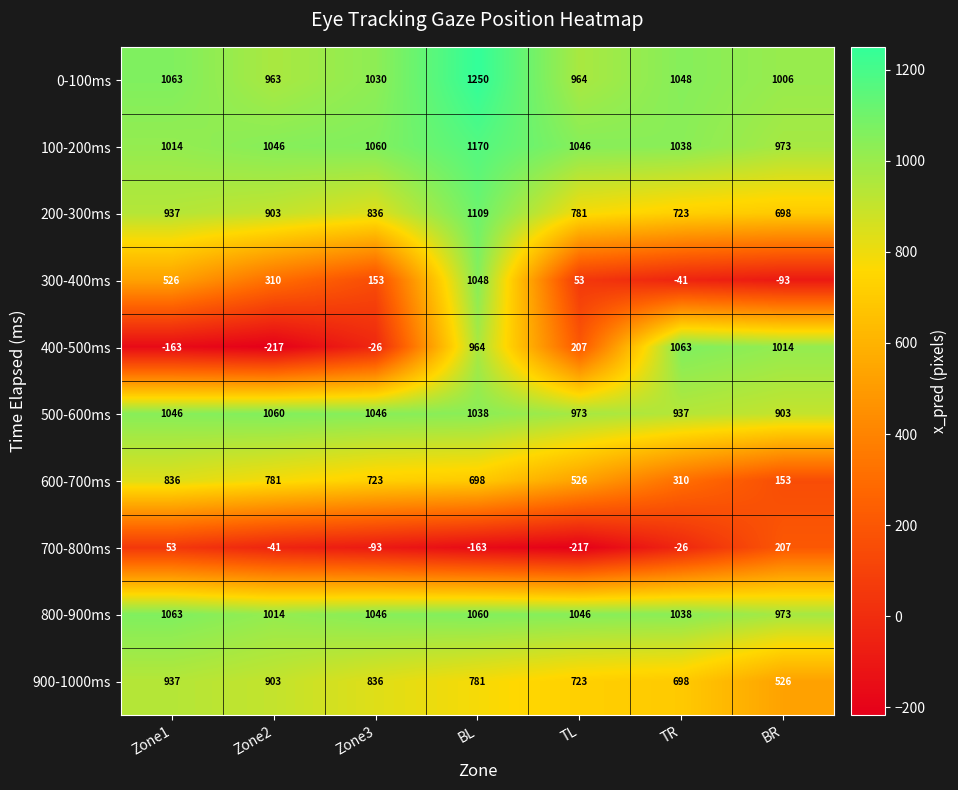

At how many categories does at least one series exceed 233?

7